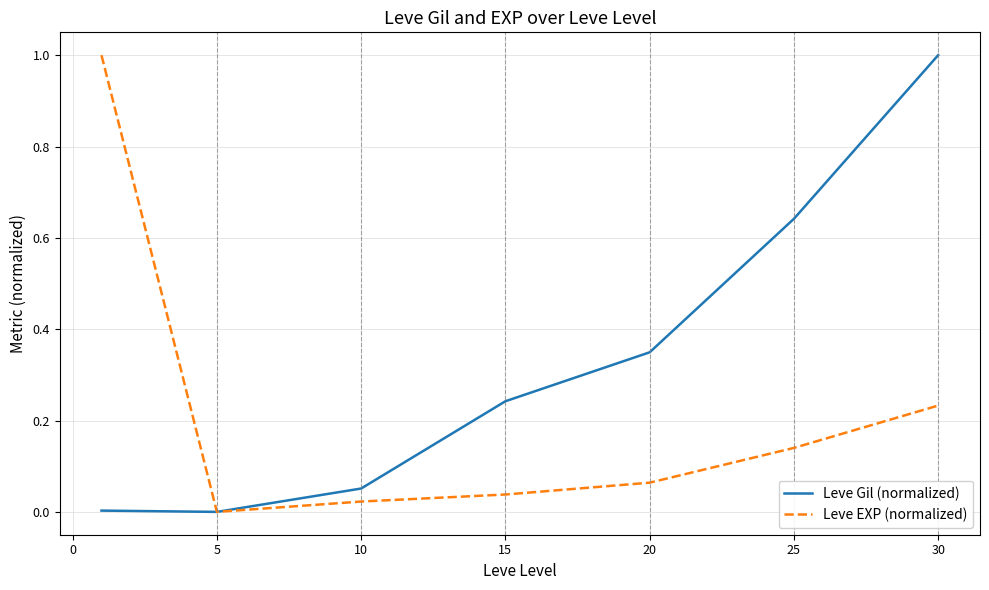

List the series in order of their overall mean, highest first.

Leve Gil (normalized), Leve EXP (normalized)